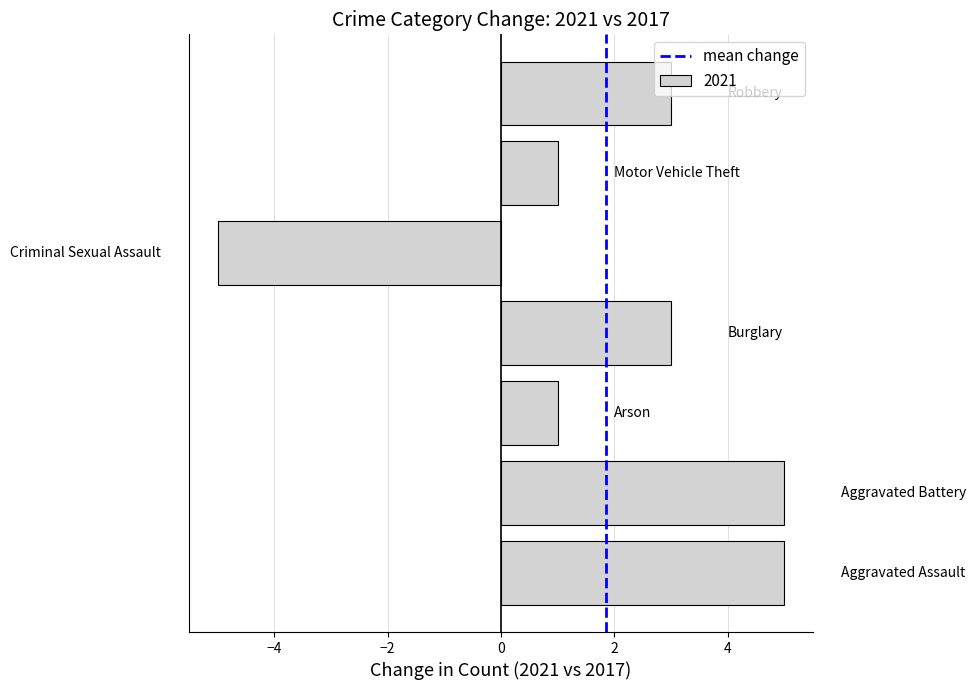

What is the minimum value shown in the chart?

-5